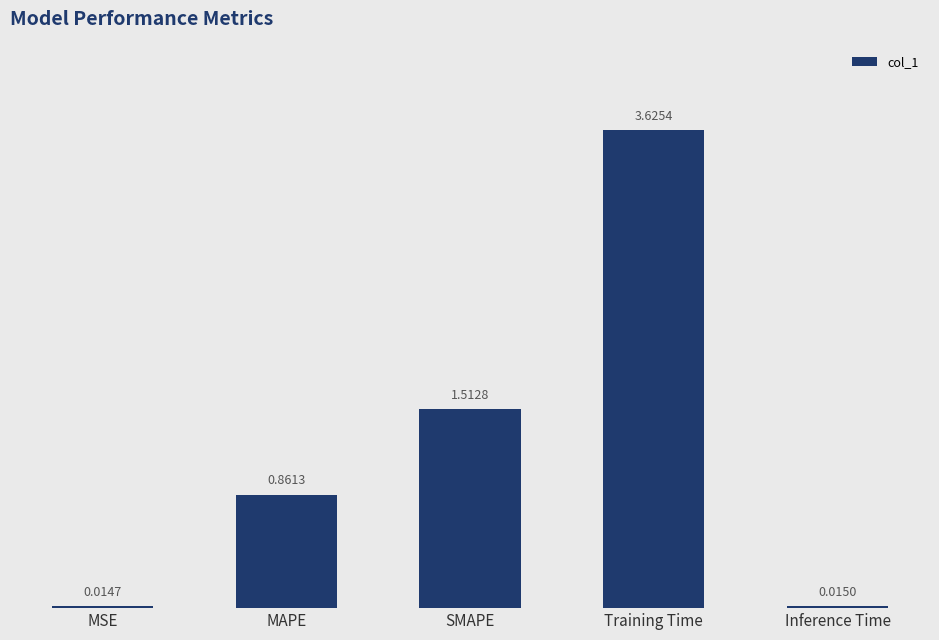

What is the average value?

1.2